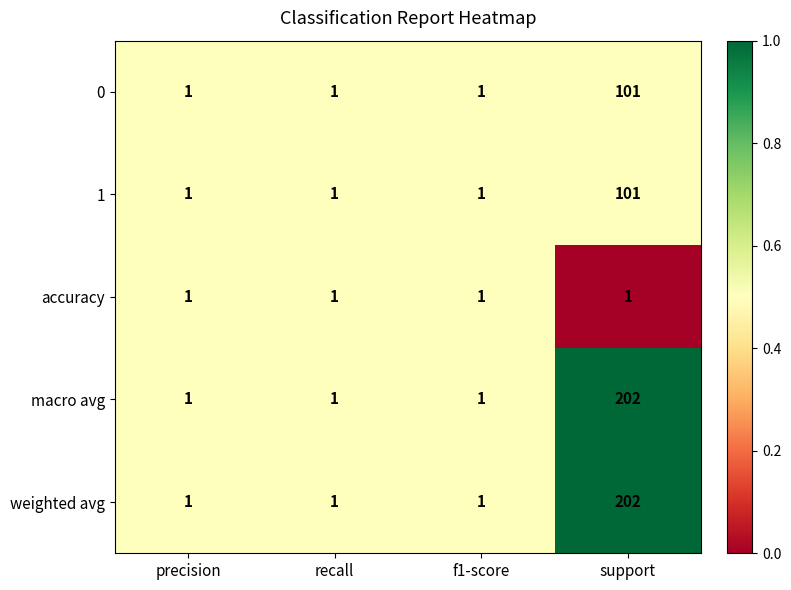

What is the greatest value displayed?

202